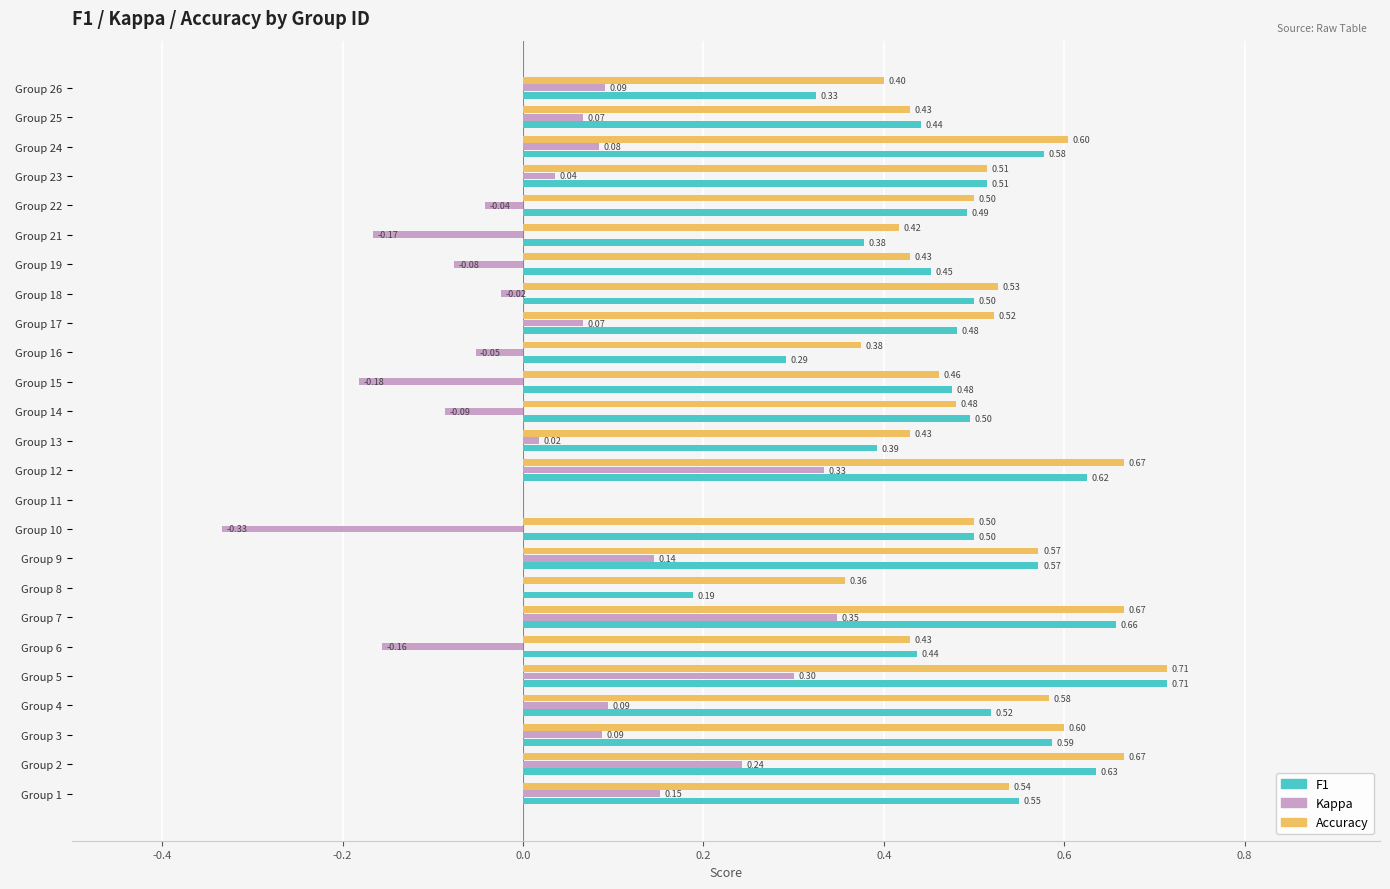

What is the total value across all series at   Group 22?

0.9